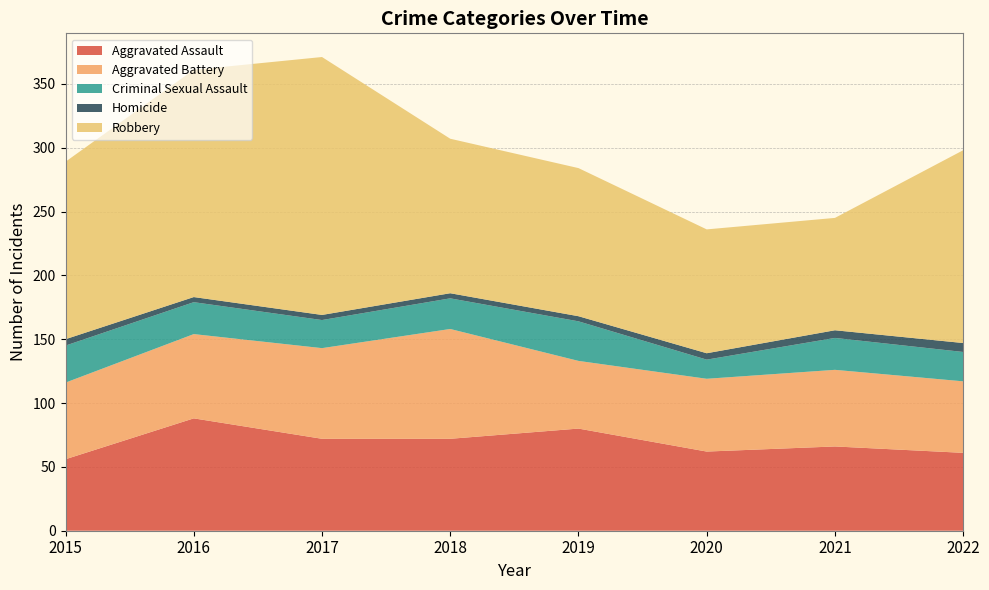

Reading right to left, list all the values displayed in this chart.

Aggravated Assault: 61	66	62	80	72	72	88	56
Aggravated Battery: 56	60	57	53	86	71	66	60
Criminal Sexual Assault: 23	25	15	31	24	22	25	29
Homicide: 7	6	5	4	4	4	4	5
Robbery: 151	88	97	116	121	202	178	139